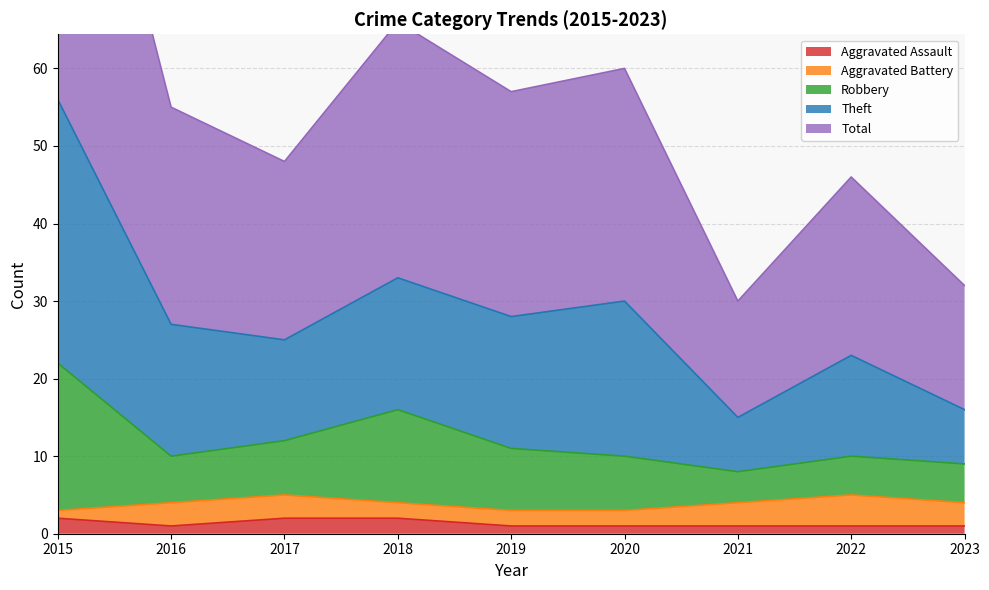

The value of Aggravated Assault at 2019 is 1. True or false?

True